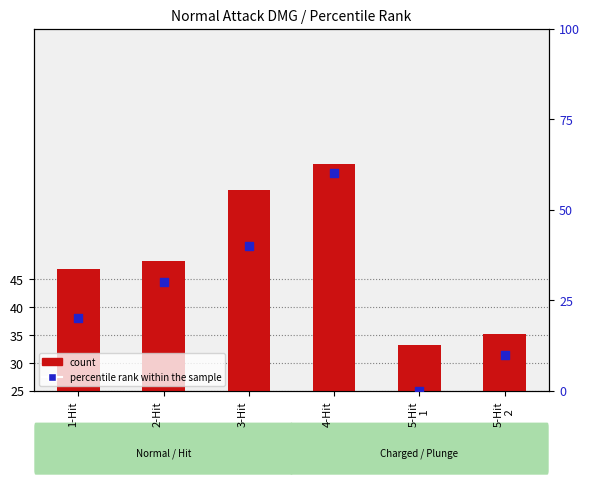

What are all the series names shown in the legend?

count, percentile rank within the sample